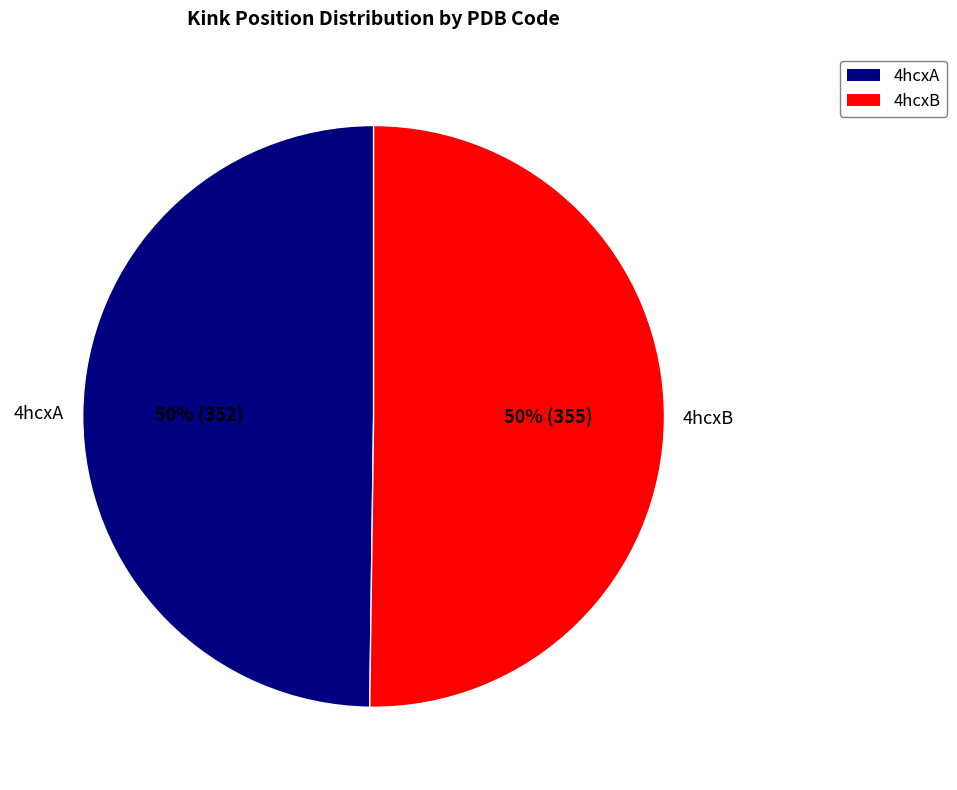

What percentage is the 4hcxA slice, to the nearest percent?

50%